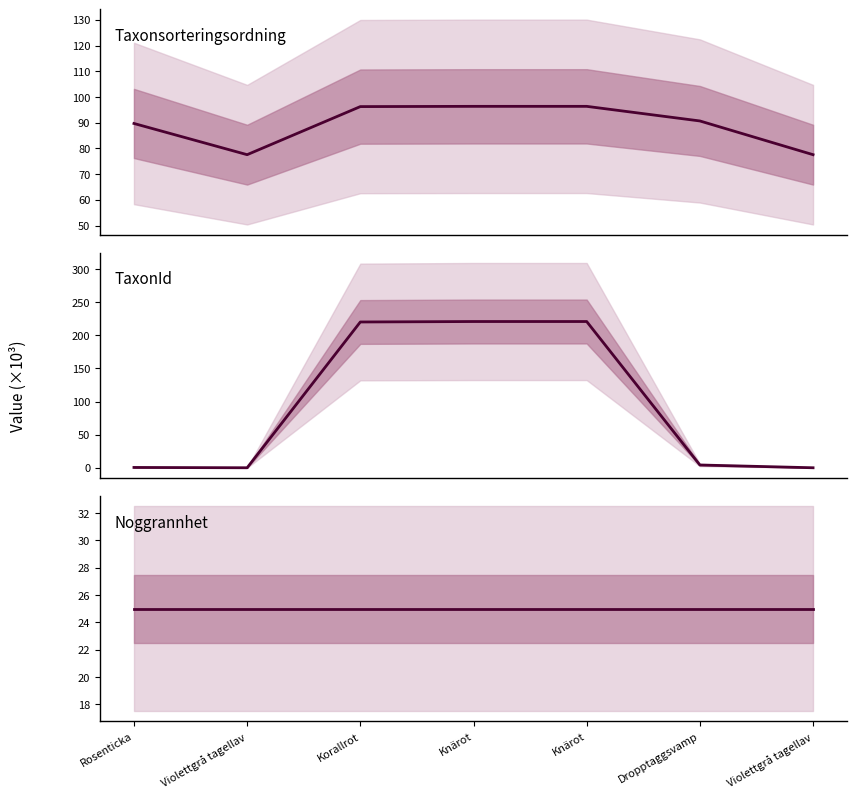

True or false: Noggrannhet has more than 0 interior local peaks.

False